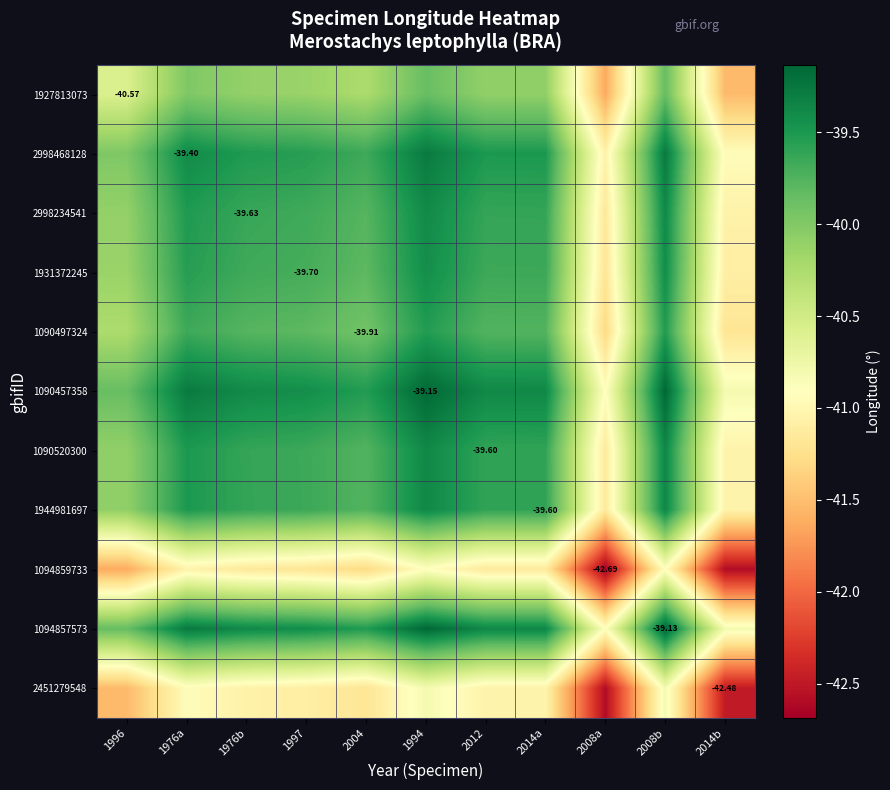

At which category does the chart reach its minimum across all series?

2008a